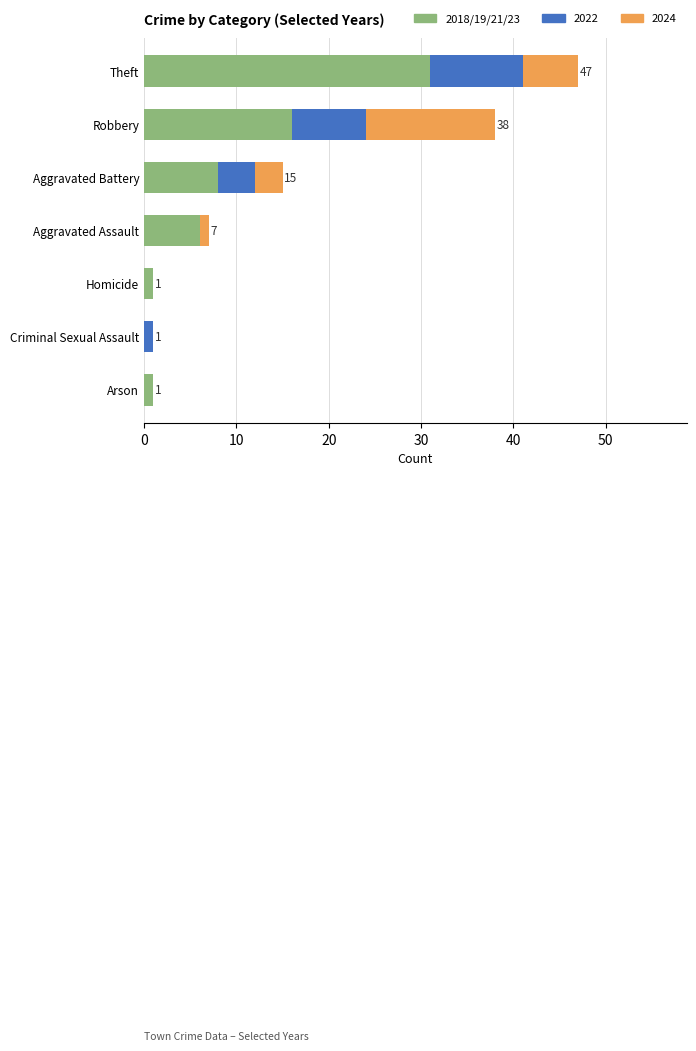

How many data points does each series have?

7